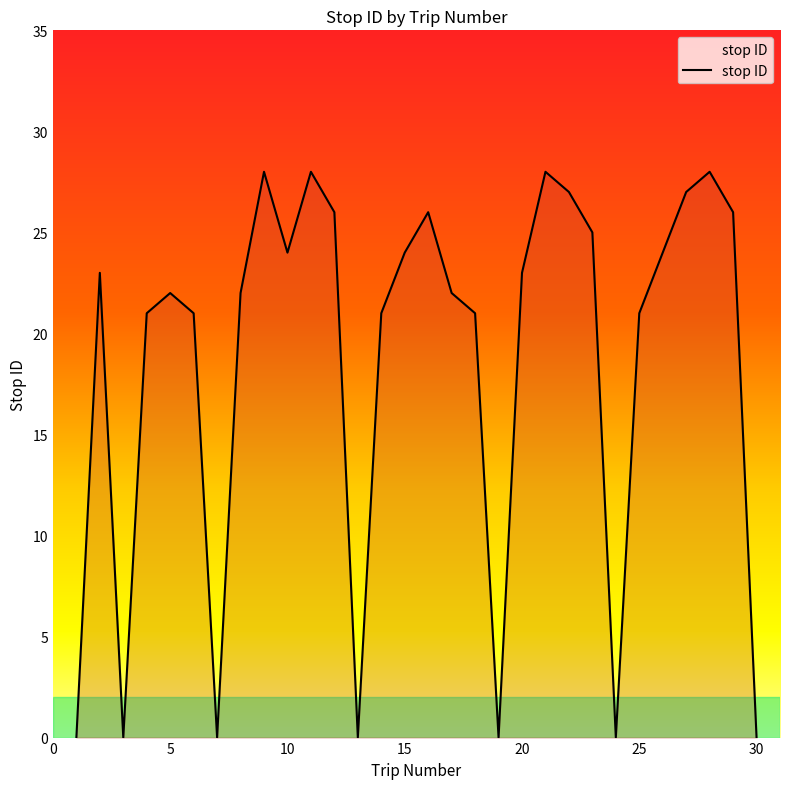

What is the difference between the maximum and second lowest values?

28